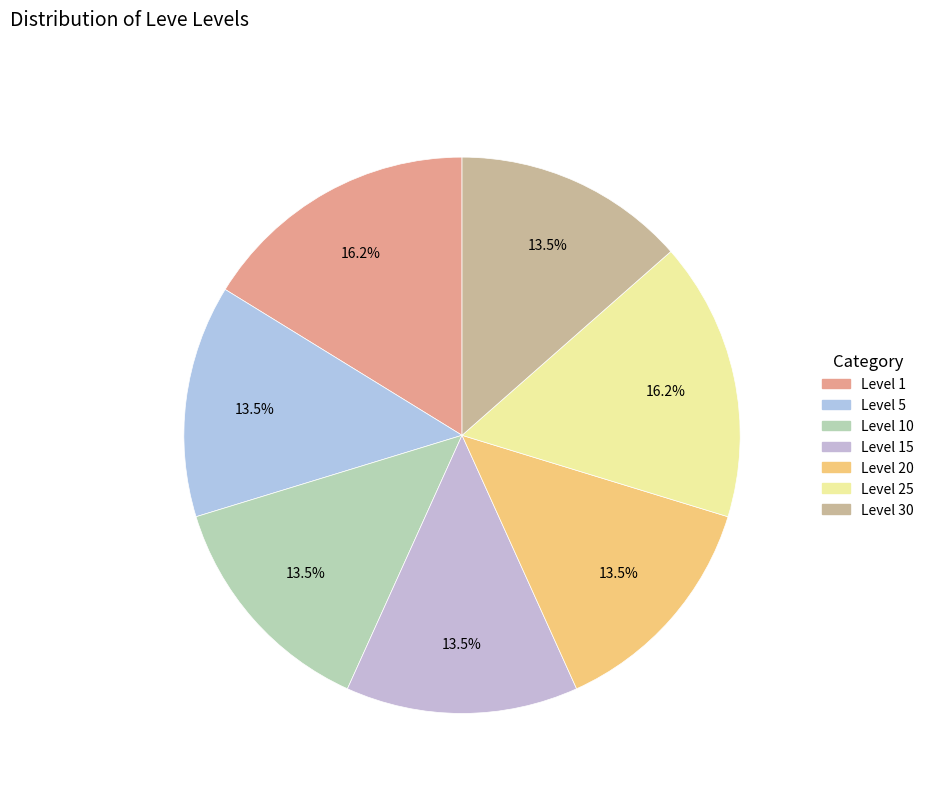

To the nearest percent, what is the average slice percentage?

14%